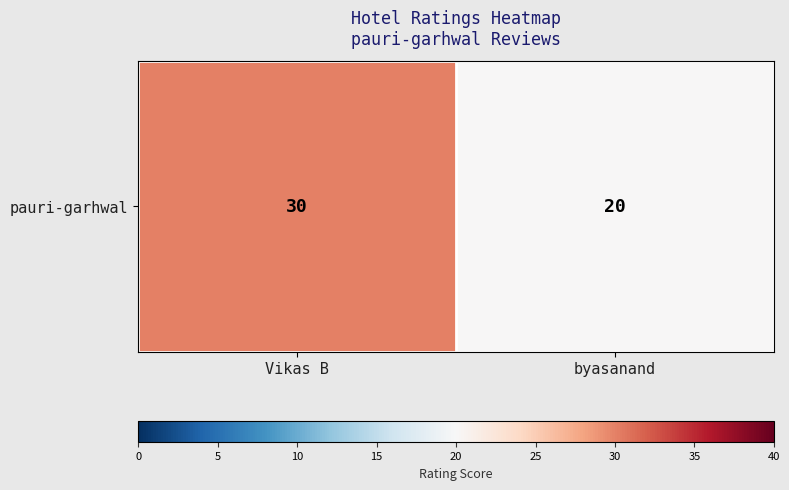

The chart shows a value of 14 at byasanand. True or false?

False